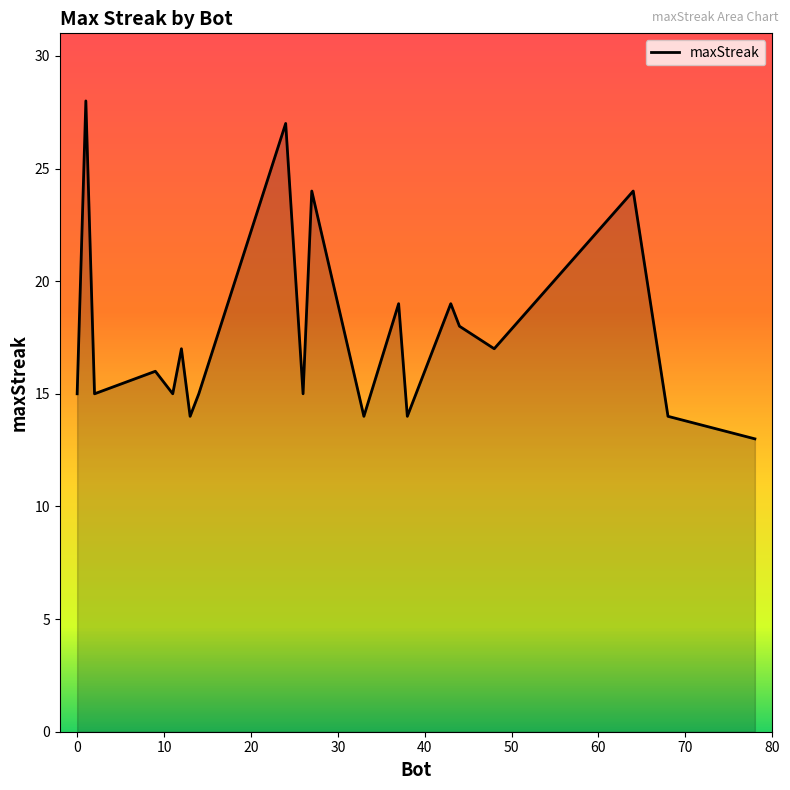

What is the smallest value displayed?

13